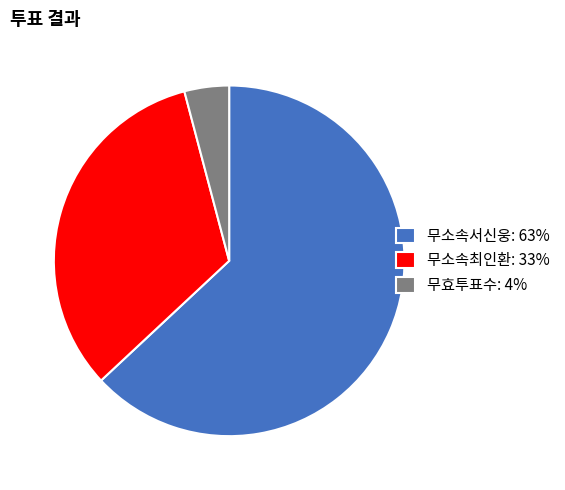

Does any single category account for the majority?

Yes